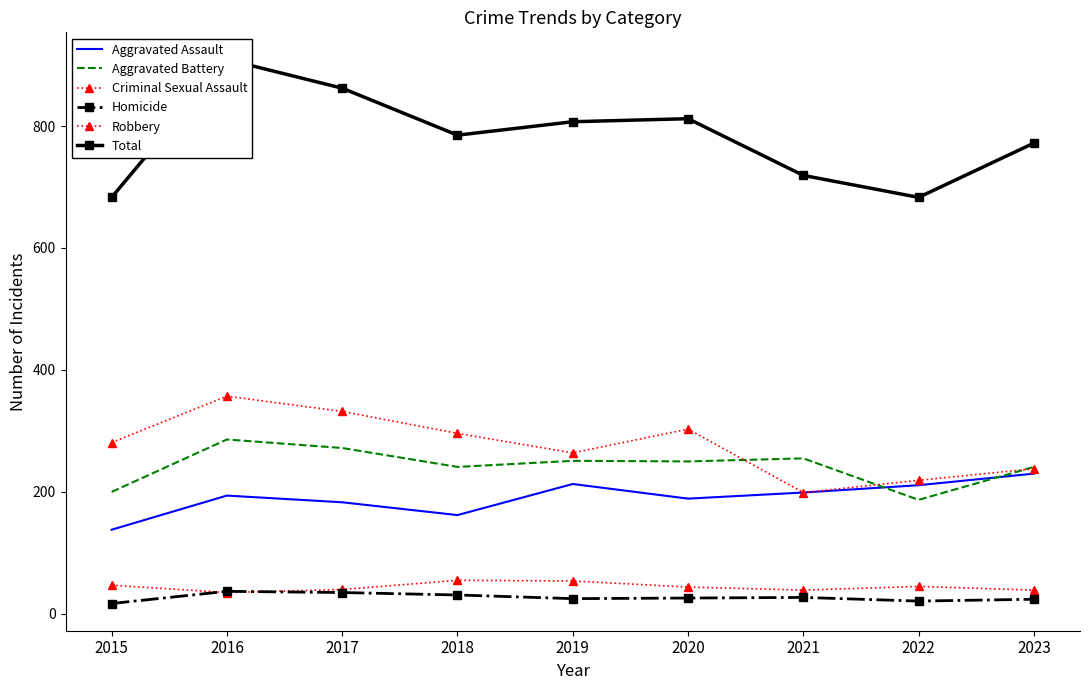

What is the sum of the Aggravated Assault values at 2022 and 2017?

394